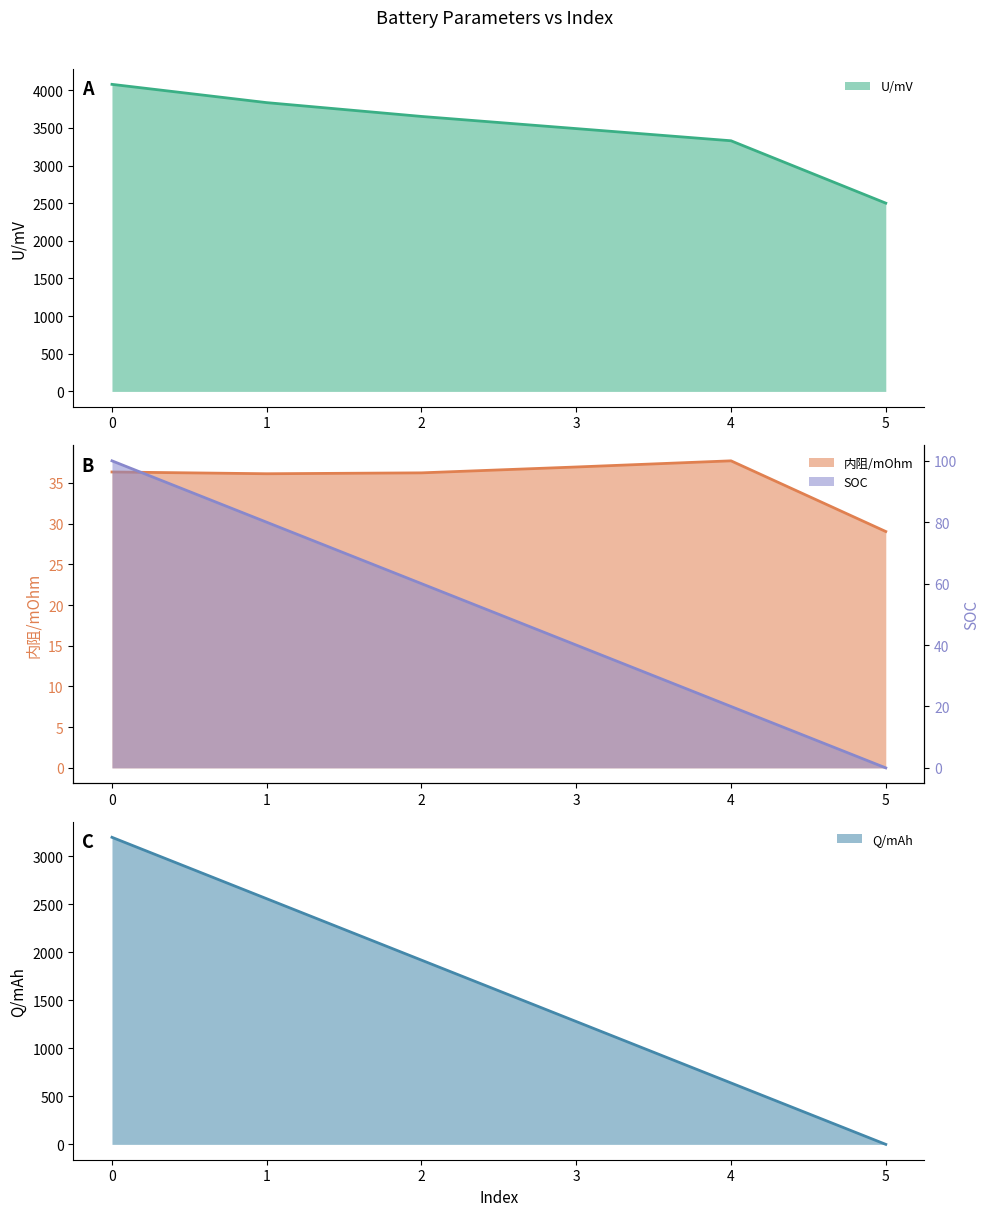

What is the total value across all series at 1?

6510.6